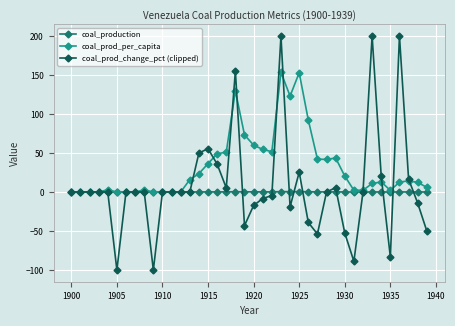

At how many categories does at least one series exceed 100?

6